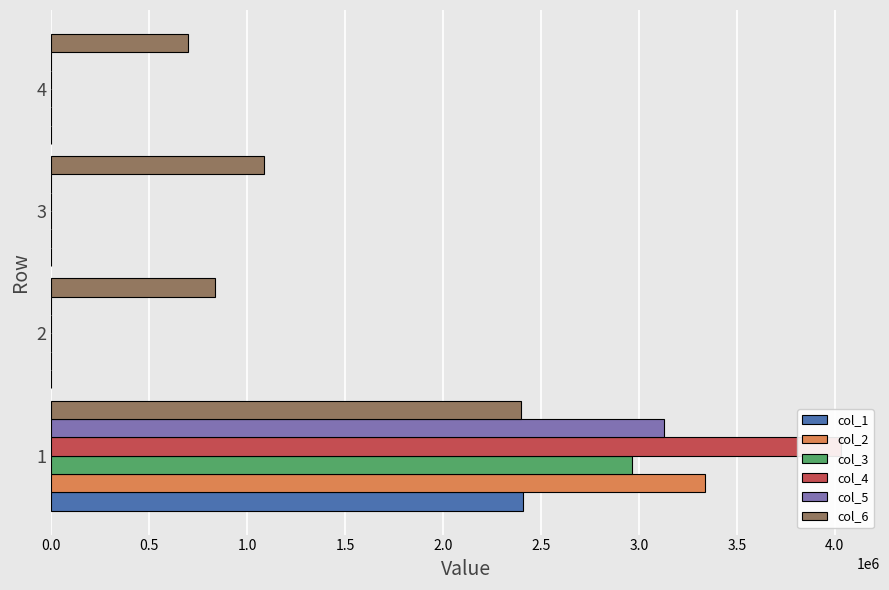

Reading left to right, transcribe all the data shown in this chart.

col_1: 2408803.7	0.0	0.0	0.0
col_2: 3334418.2	0.0	0.0	0.0
col_3: 2964346.7	0.0	0.0	0.0
col_4: 4028980.7	0.0	0.0	0.0
col_5: 3128087.3	0.0	0.0	0.0
col_6: 2395850.8	834664.0	1084704.0	696958.6